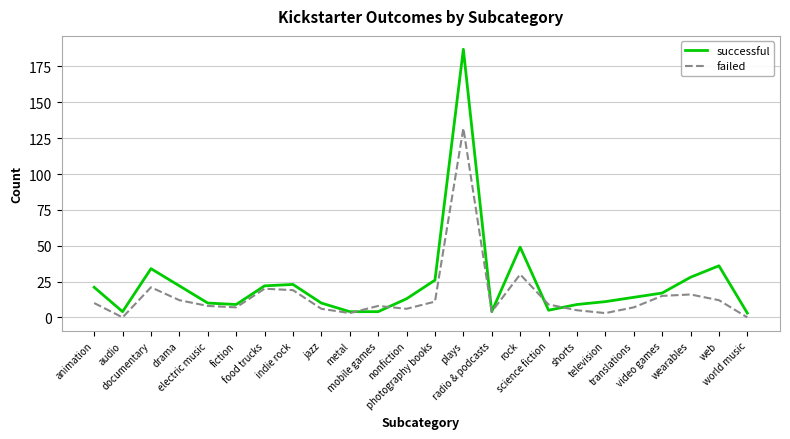

Which series has the largest total across all categories?

successful